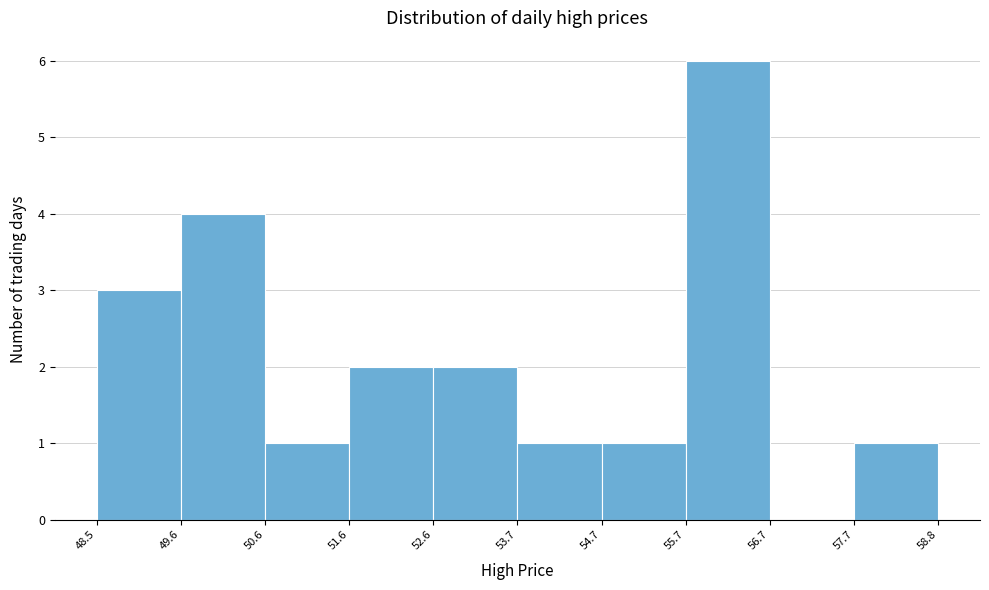

Over which range of the x-axis is the bar tallest?

55.7 to 56.7